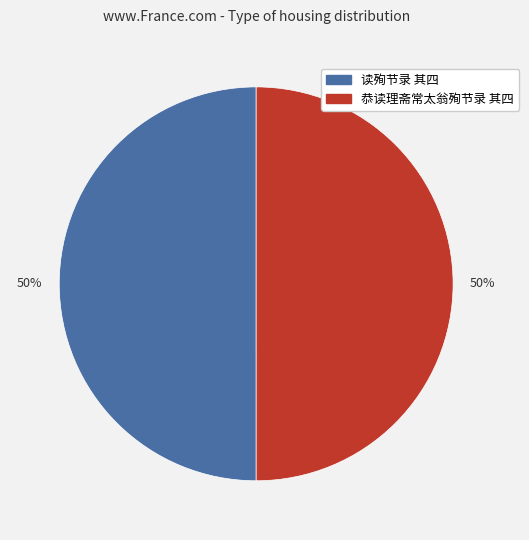

To the nearest percent, what is the average slice percentage?

50%